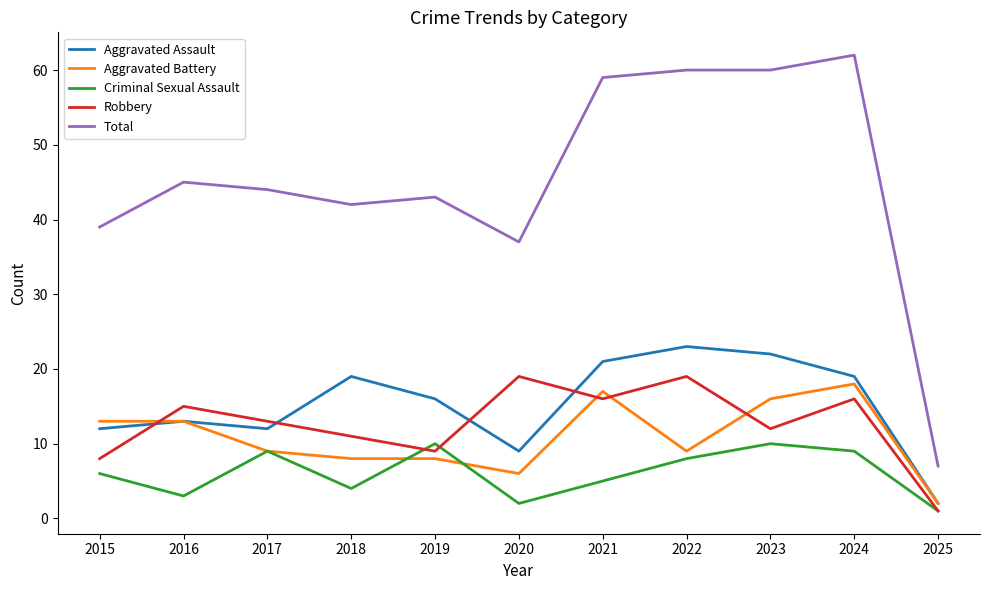

What is the maximum value for Criminal Sexual Assault?

10